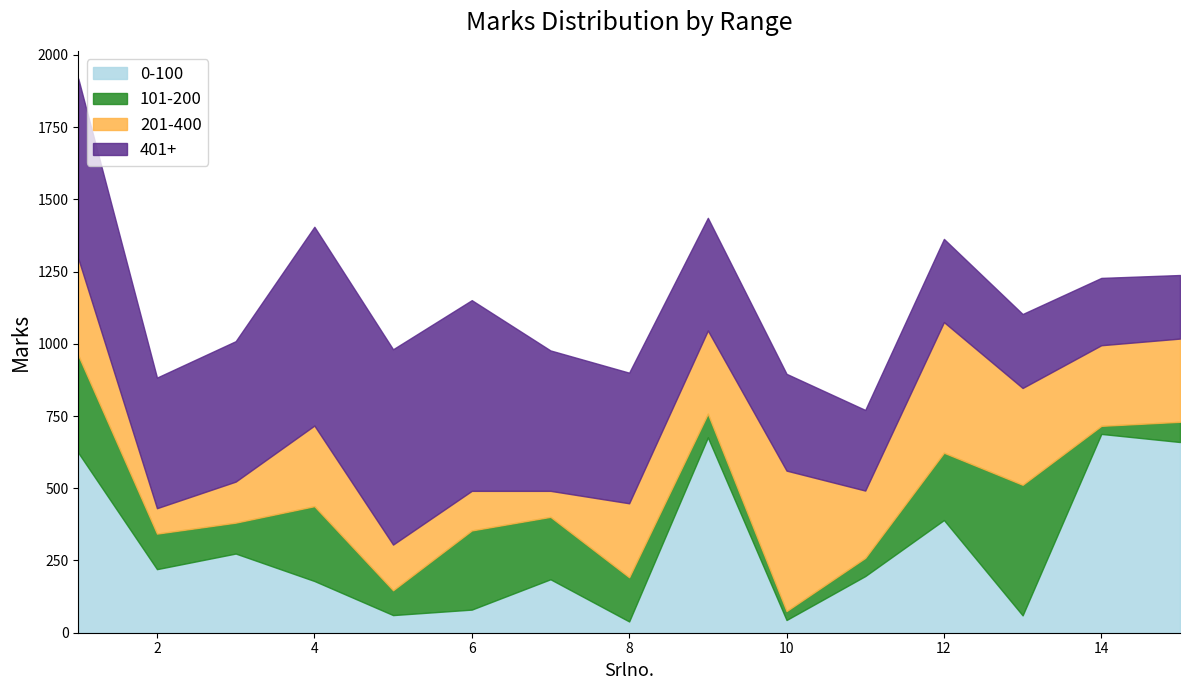

In 401+, how many points are lower than both neighbors (excluding endpoints)?

2